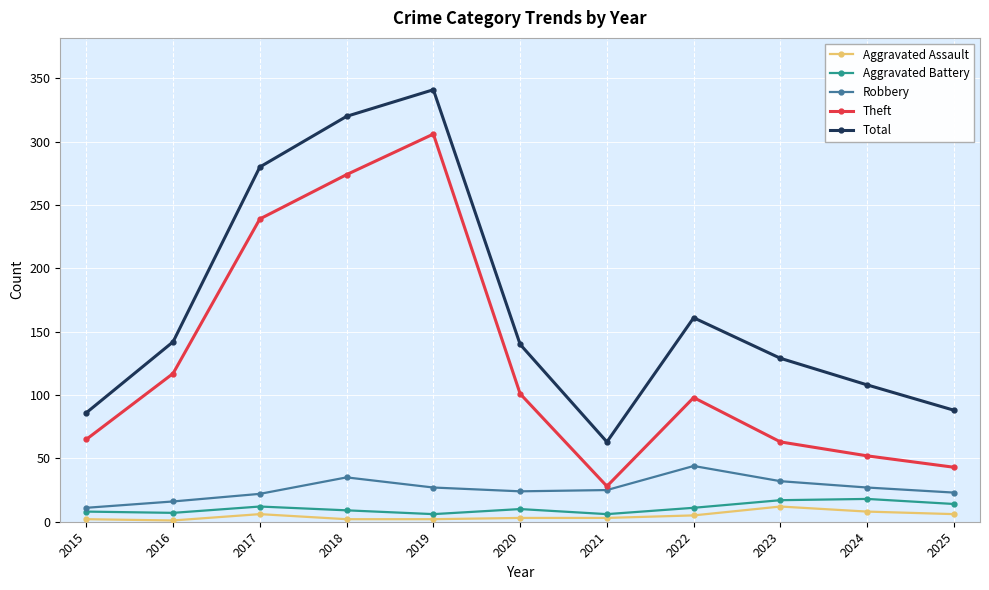

True or false: Aggravated Assault has more than 1 points higher than both neighbors.

True